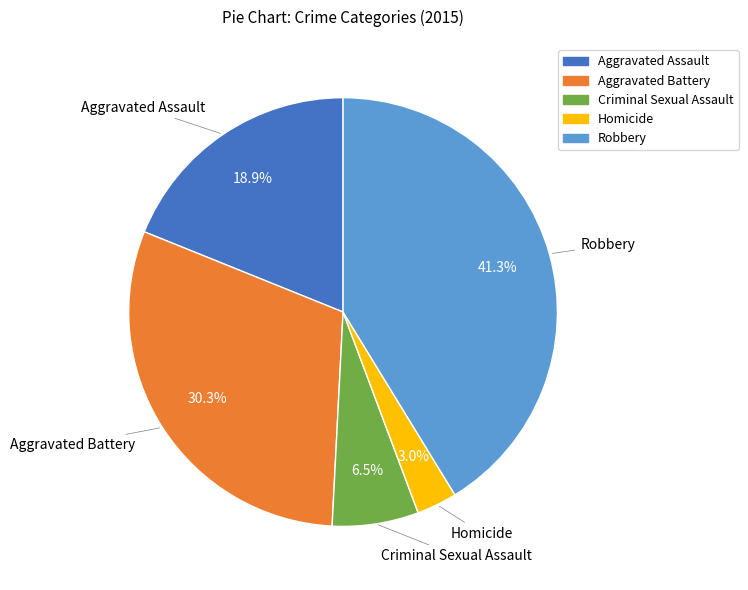

Between Homicide and Robbery, which is larger?

Robbery